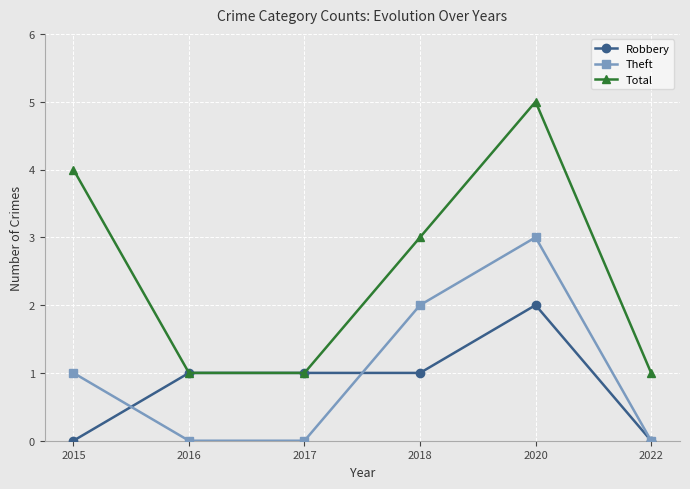

Does the chart have visible grid lines?

Yes